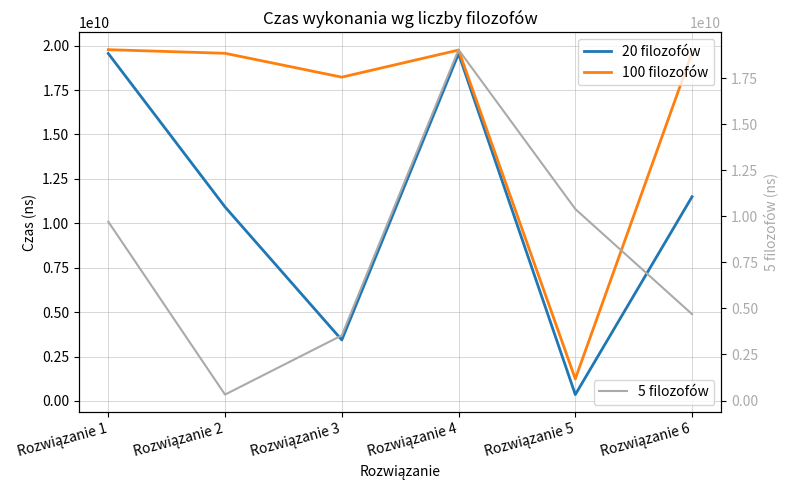

What is the difference between the second highest and minimum values in the 5 filozofów series?

10072222300